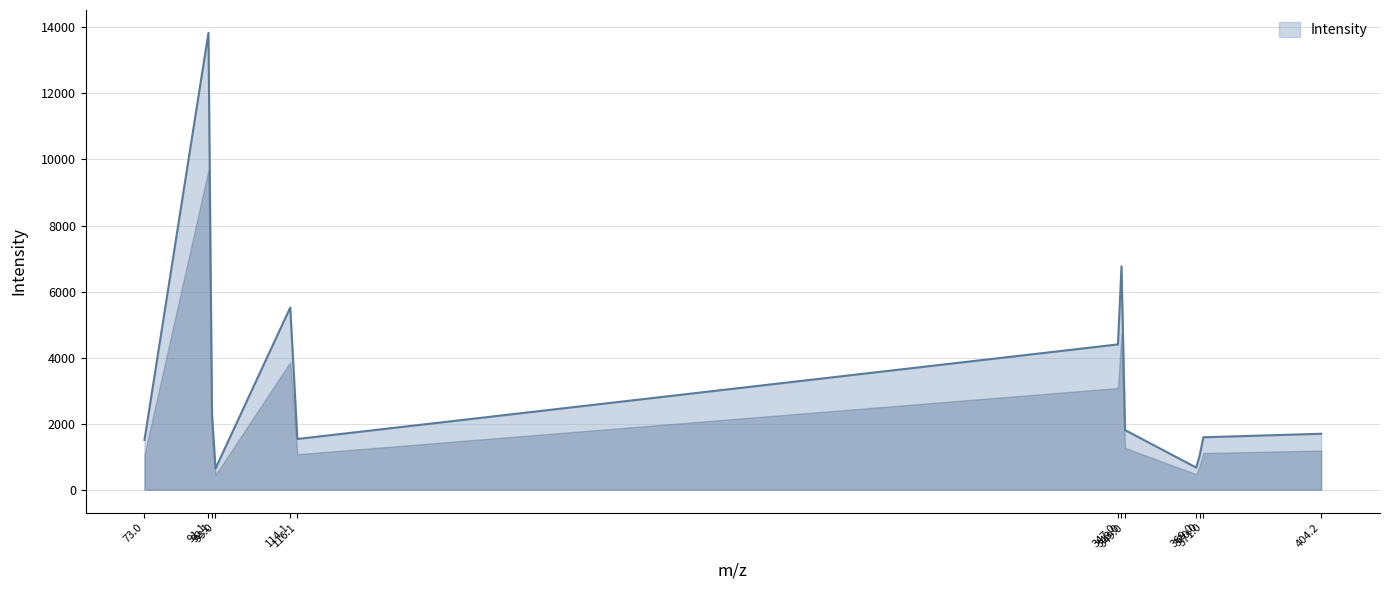

What is the maximum value shown in the chart?

13835.1